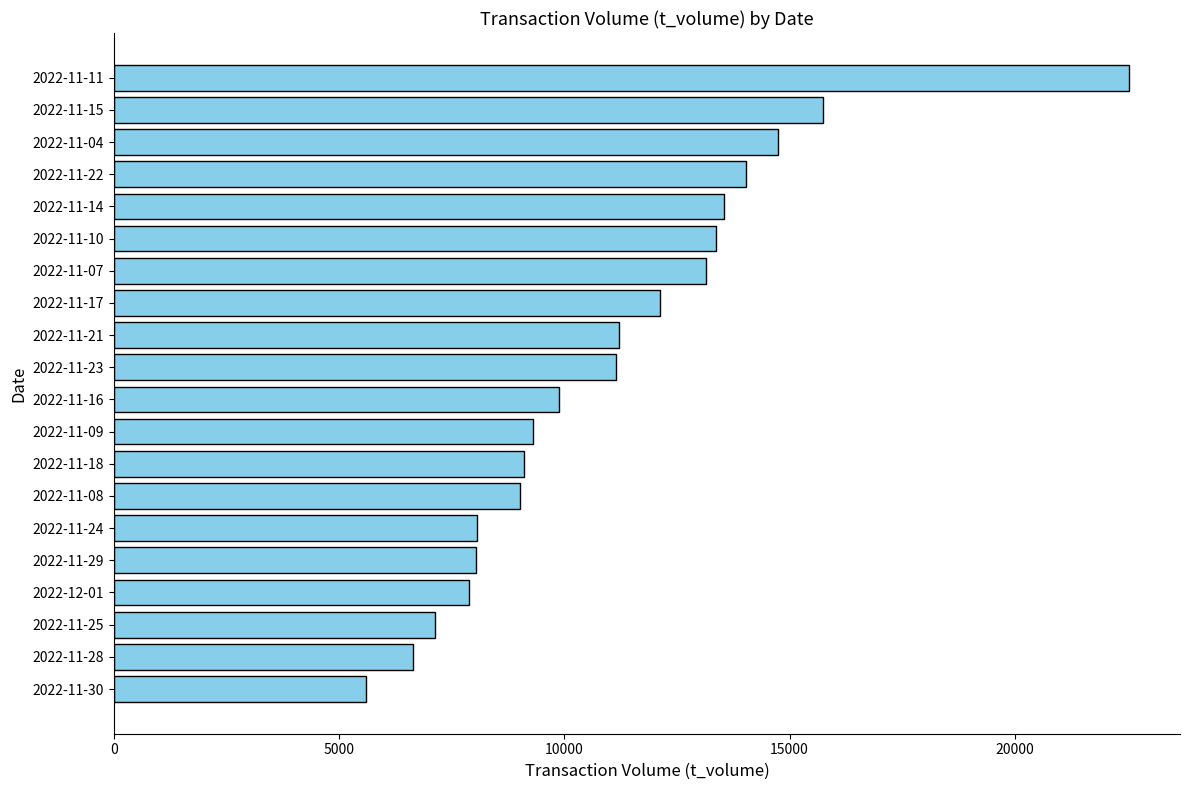

What is the average value?

11113